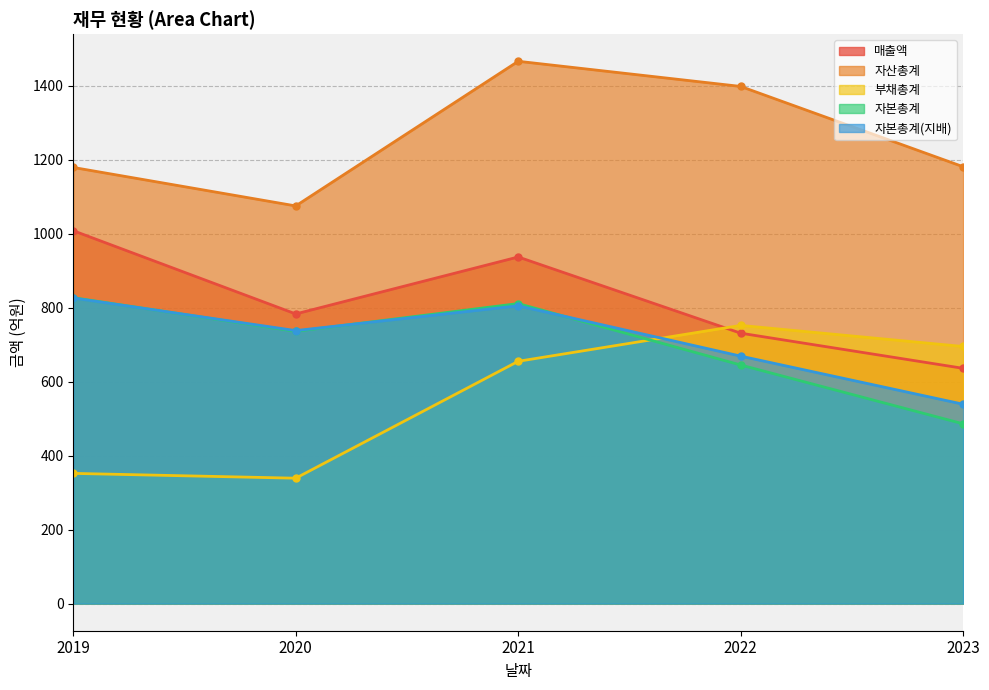

At which label does 부채총계 reach its minimum?

2020